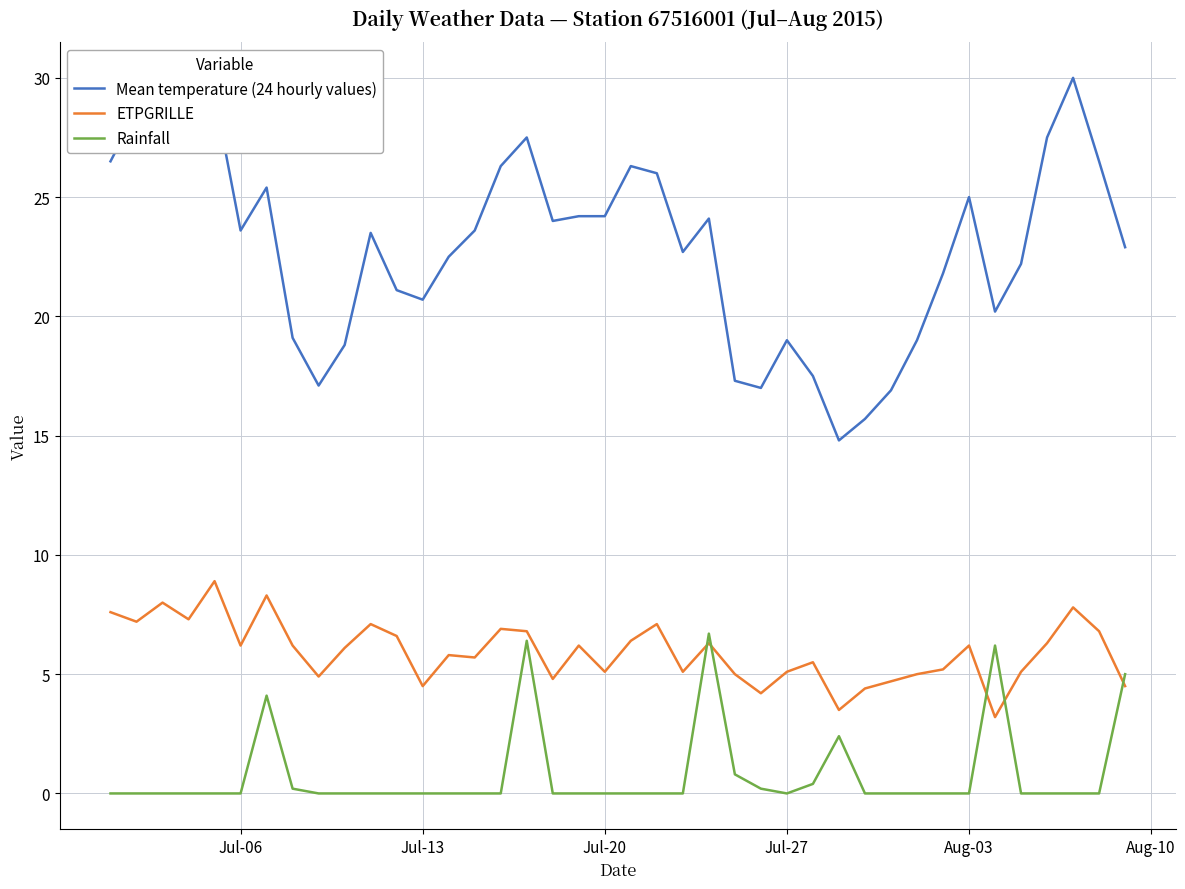

Which series has the largest total across all categories?

Mean temperature (24 hourly values)